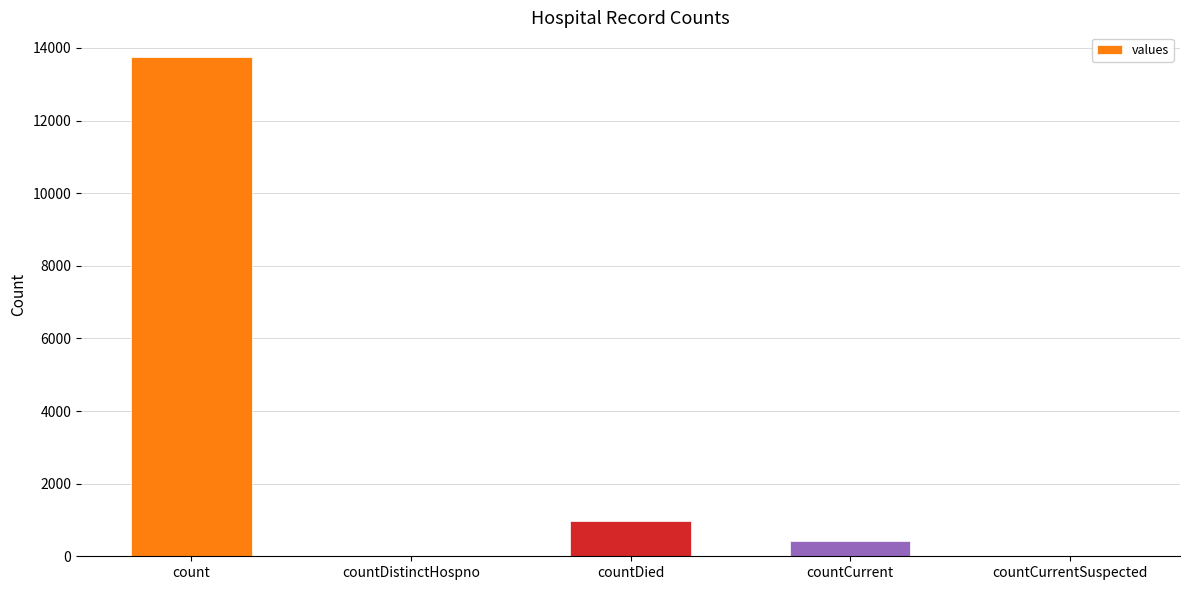

True or false: the data shows 5874 at countDistinctHospno.

False